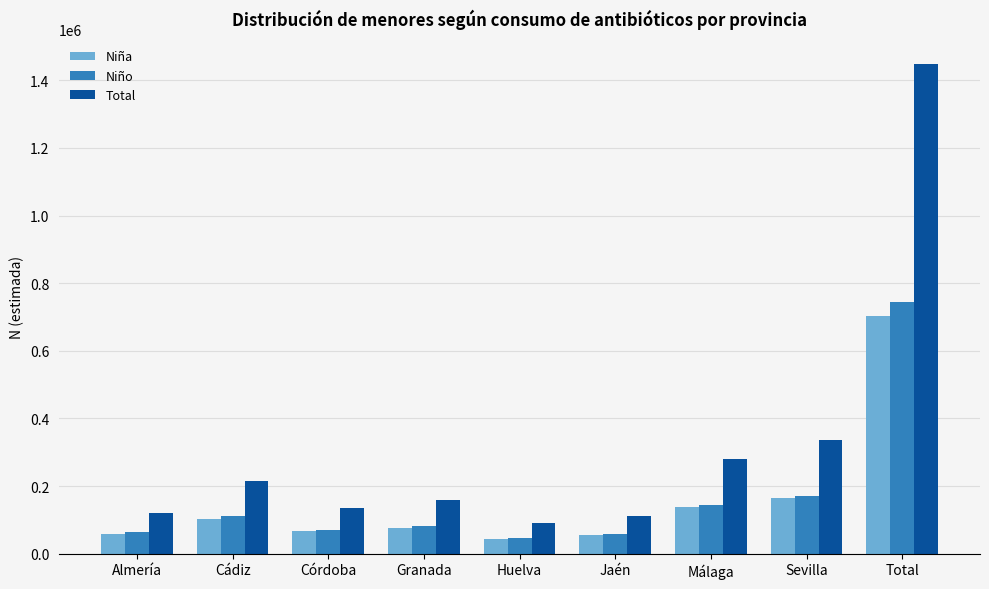

What is the spread (max minus min) of values at Huelva?

46350